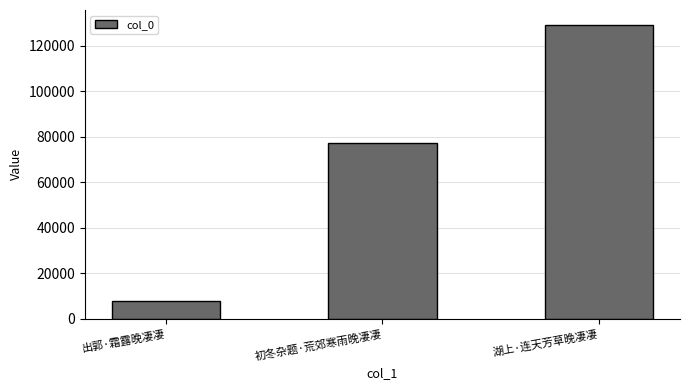

How many categories are shown in the chart?

3